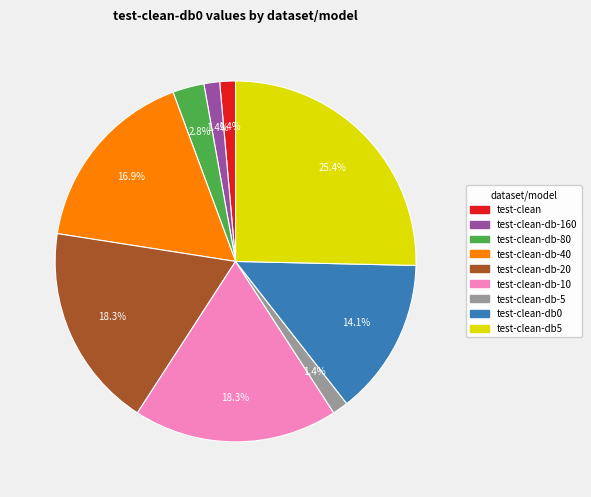

What portion of the pie excludes test-clean-db-80?

97.2%